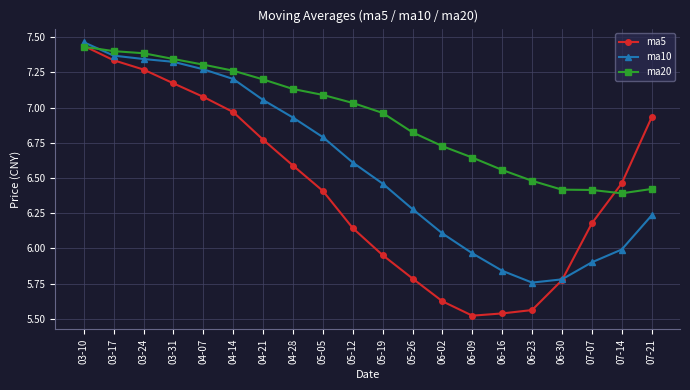

After their last crossing, which series has the higher values: ma20 or ma10?

ma20